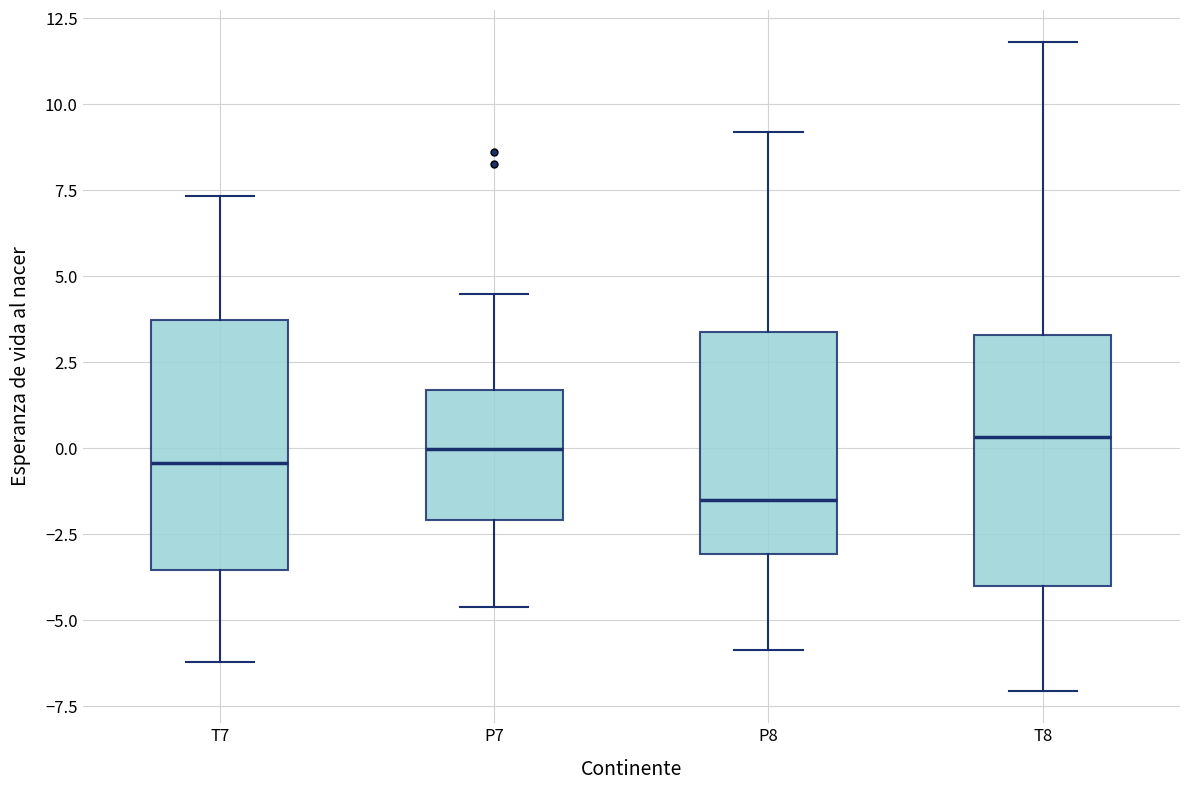

Reading left to right, read every box against the y-axis: the position of its median line, the range the box covers, and the ends of its whiskers. The values are not printed on the chart, so give them approximately, as read against the axis.

T7: median -0.5, box -3.5 to 3.5, whiskers -6.0 to 7.5
P7: median 0.0, box -2.0 to 1.5, whiskers -4.5 to 4.5
P8: median -1.5, box -3.0 to 3.5, whiskers -6.0 to 9.0
T8: median 0.5, box -4.0 to 3.5, whiskers -7.0 to 12.0